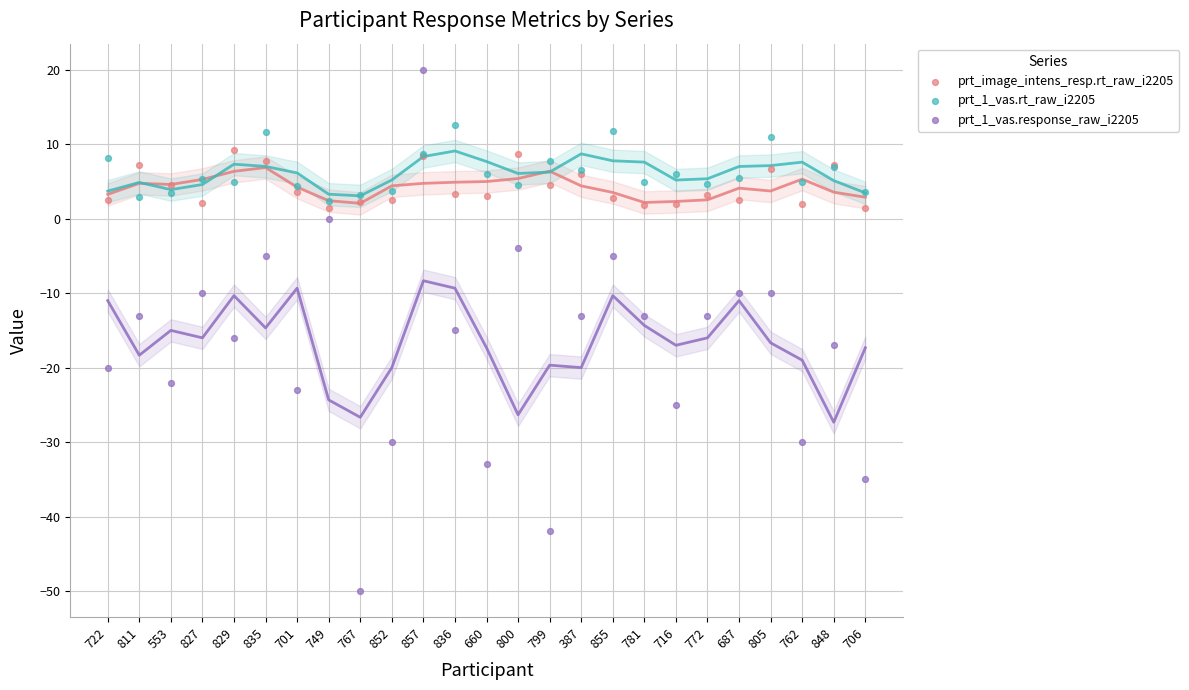

Which series reaches the maximum Y coordinate?

prt_1_vas.response_raw_i2205